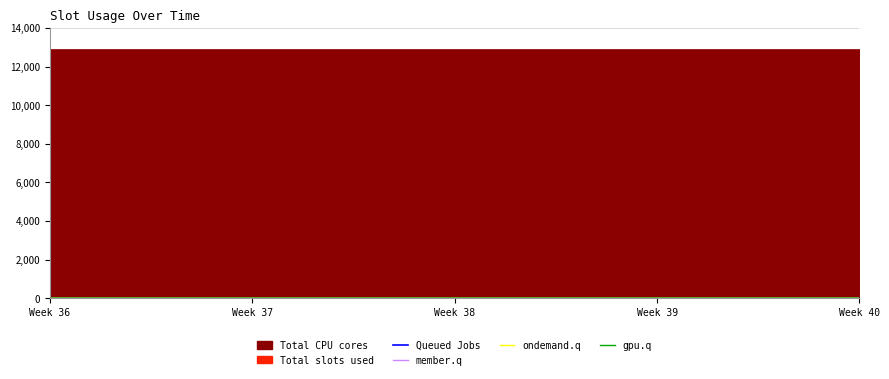

How many lines are shown in the chart?

4